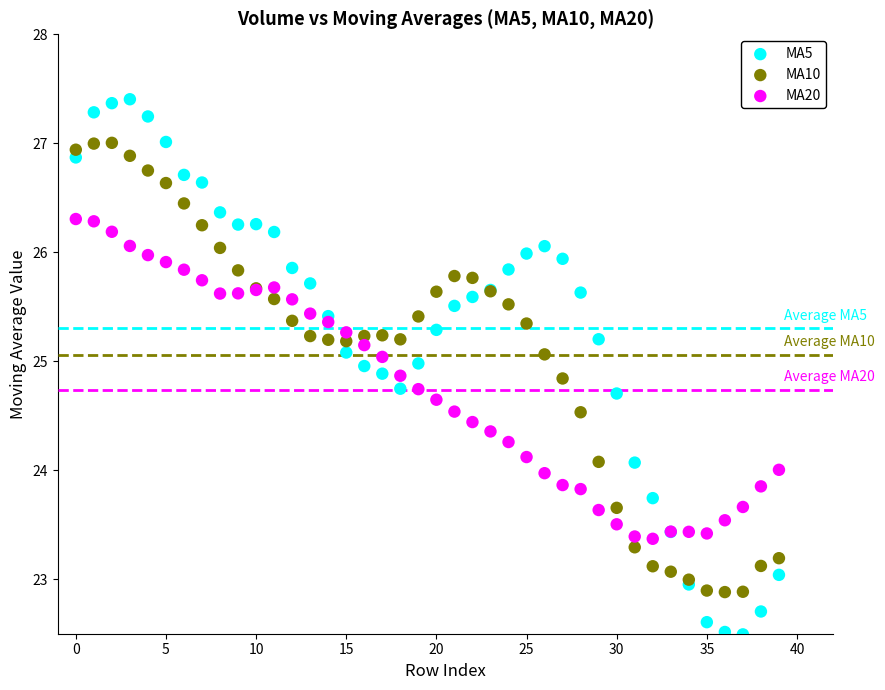

Which series contains the lowest Y value?

MA5